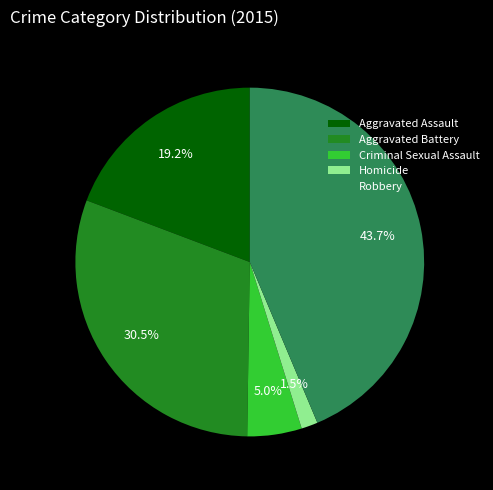

Which has a higher value, Homicide or Aggravated Assault?

Aggravated Assault